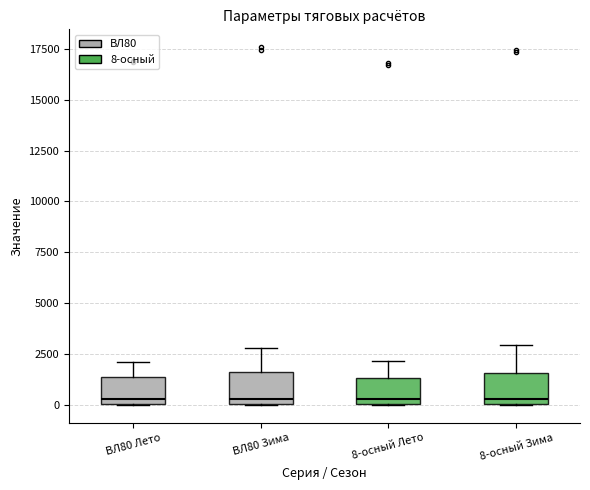

Reading left to right, read every box against the y-axis: the position of its median line, the range the box covers, and the ends of its whiskers. The values are not printed on the chart, so give them approximately, as read against the axis.

ВЛ80 Лето: median 500, box 0 to 1500, whiskers 0 to 2000
ВЛ80 Зима: median 500, box 0 to 1500, whiskers 0 to 3000
8-осный Лето: median 500, box 0 to 1500, whiskers 0 to 2000
8-осный Зима: median 500, box 0 to 1500, whiskers 0 to 3000